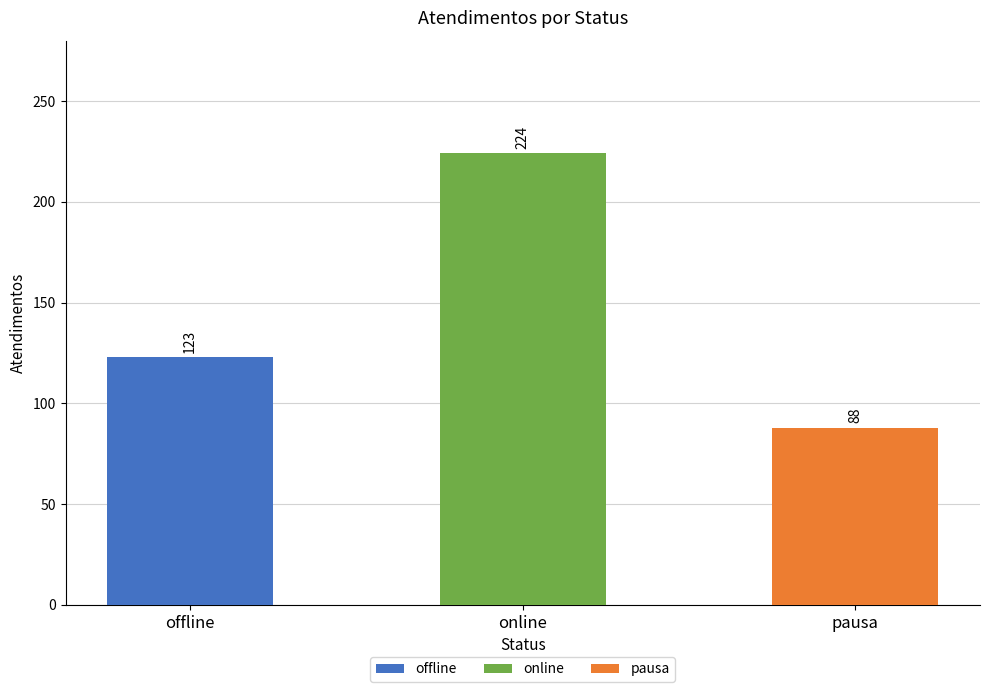

What is the maximum value shown in the chart?

224